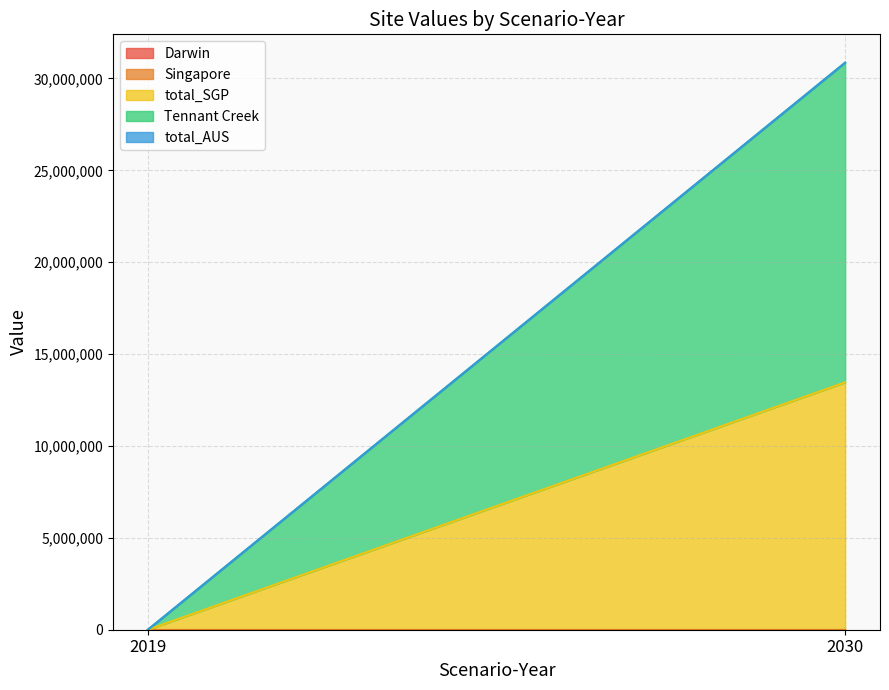

Where is total_AUS nearest to the value 0?

2019